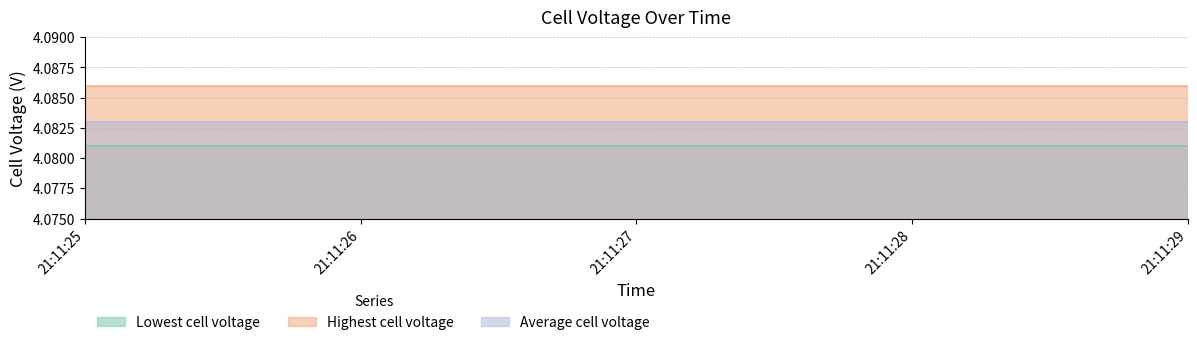

Which series has the largest total across all categories?

Highest cell voltage